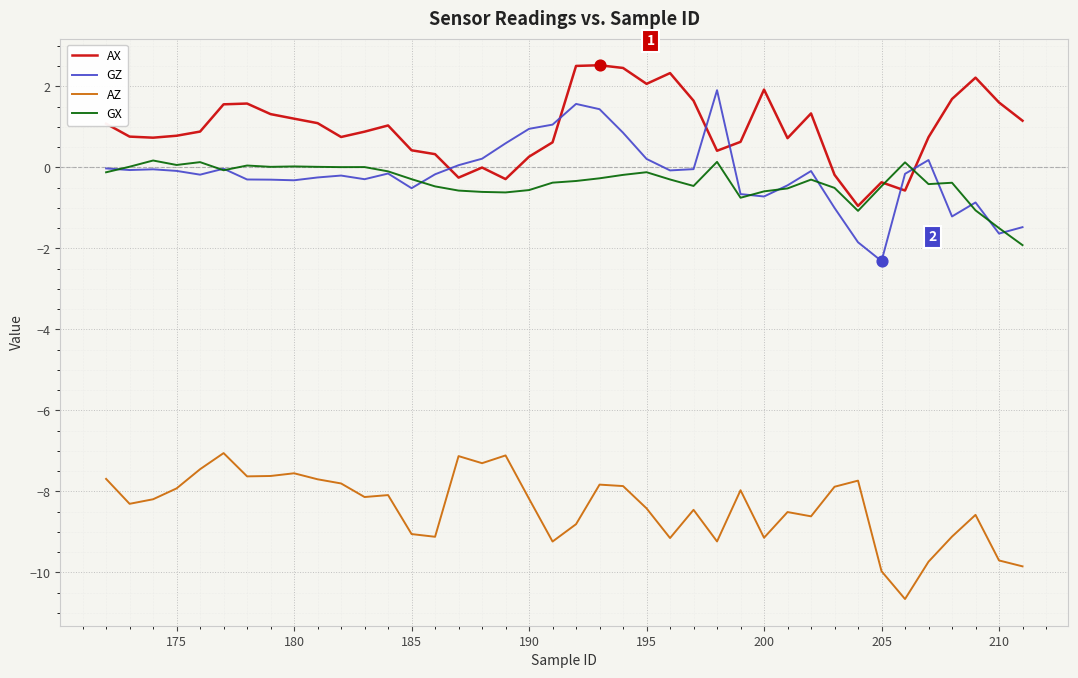

What is the minimum value shown in the chart?

-10.7